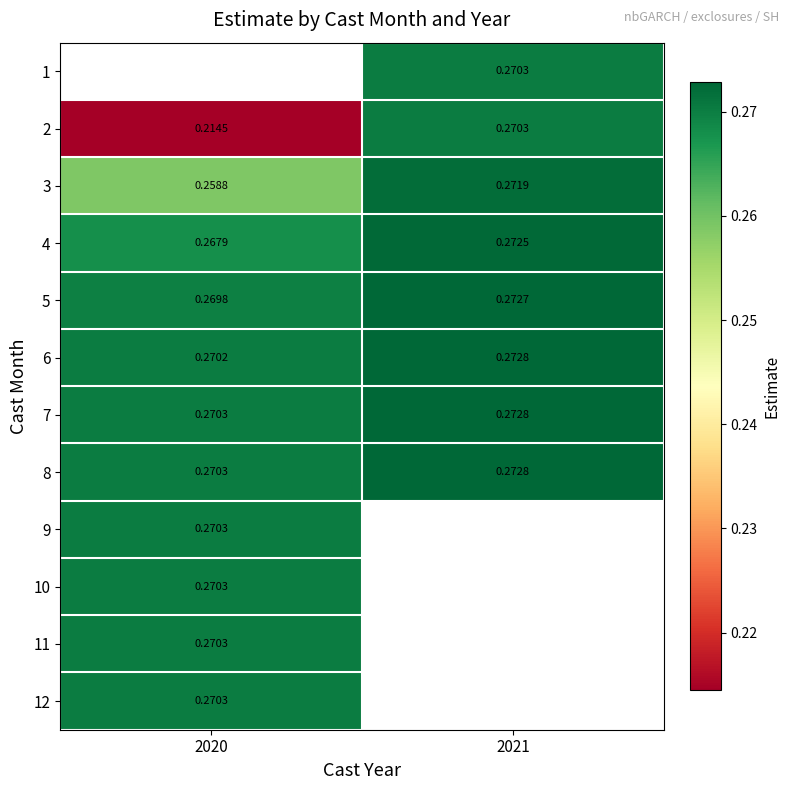

True or false: 5 has a value of 0.1 at 2021.

False